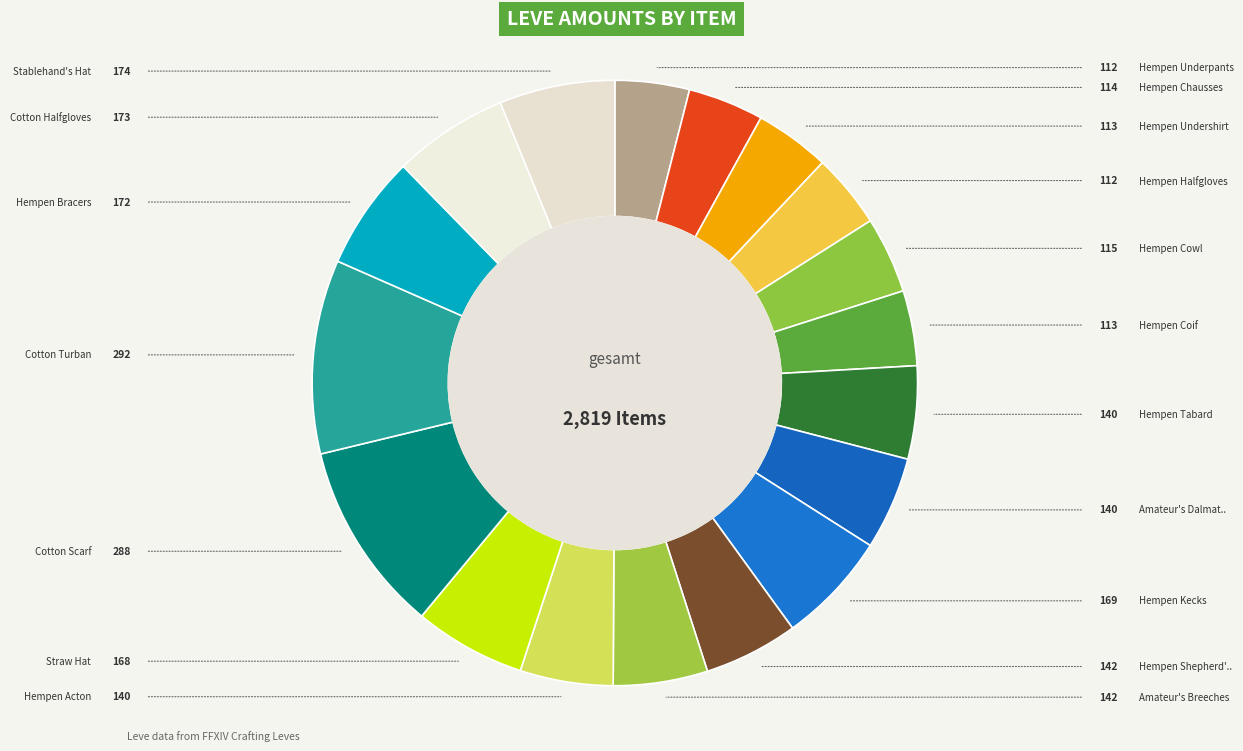

Count the number of slices in the pie.

18